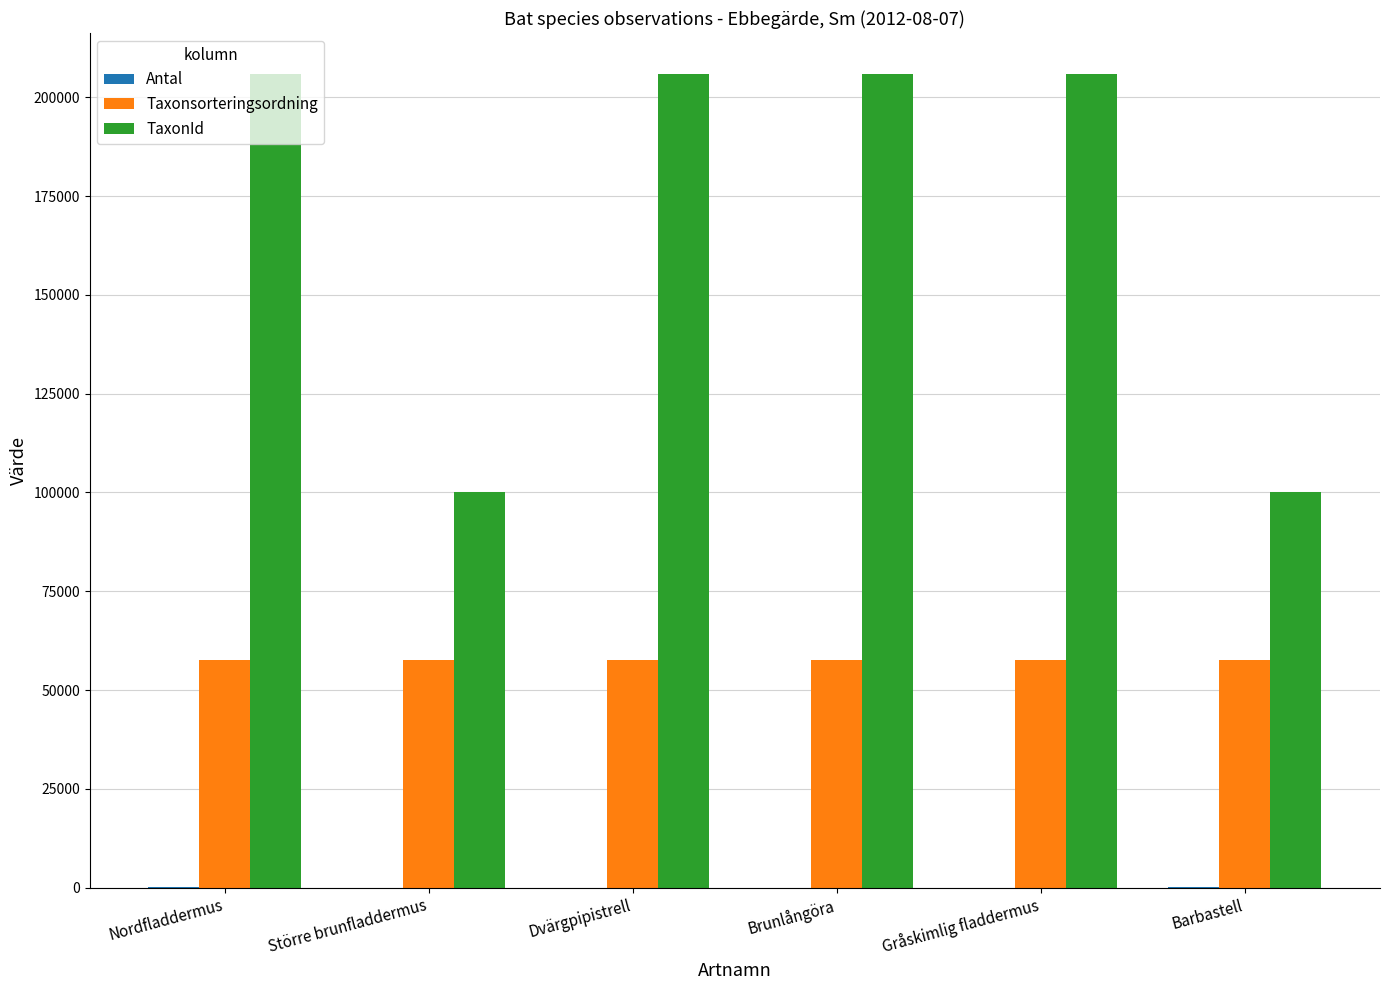

Which series has the largest total across all categories?

TaxonId